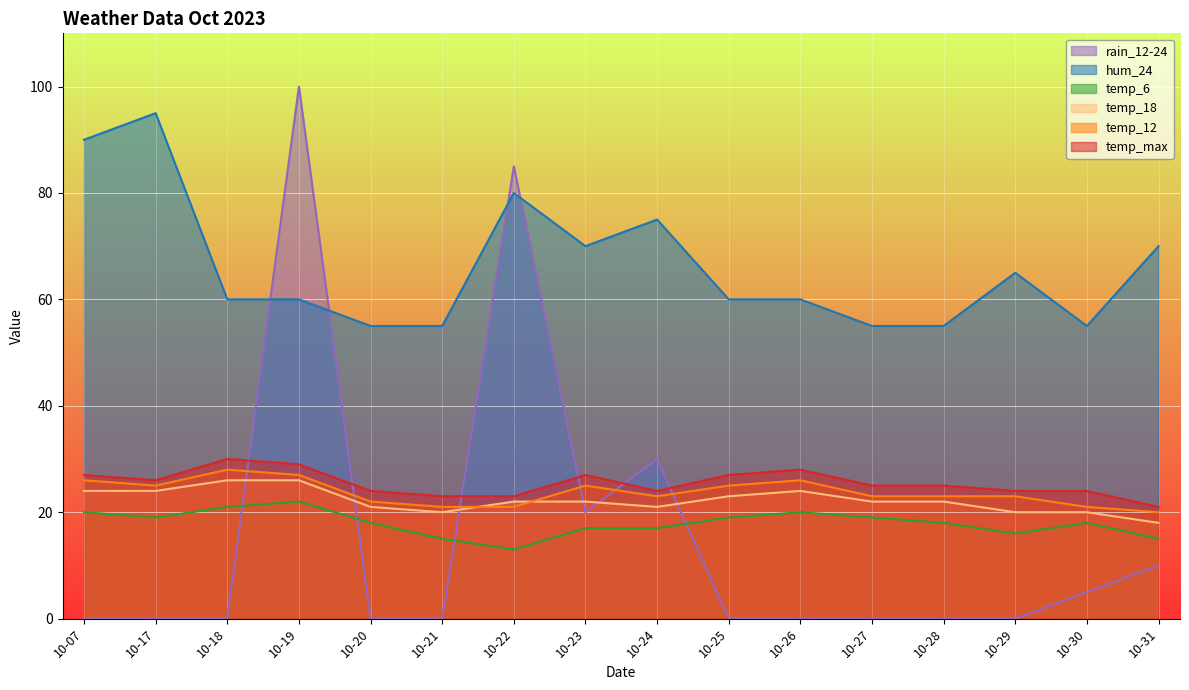

In temp_max, how many points are lower than both neighbors (excluding endpoints)?

2